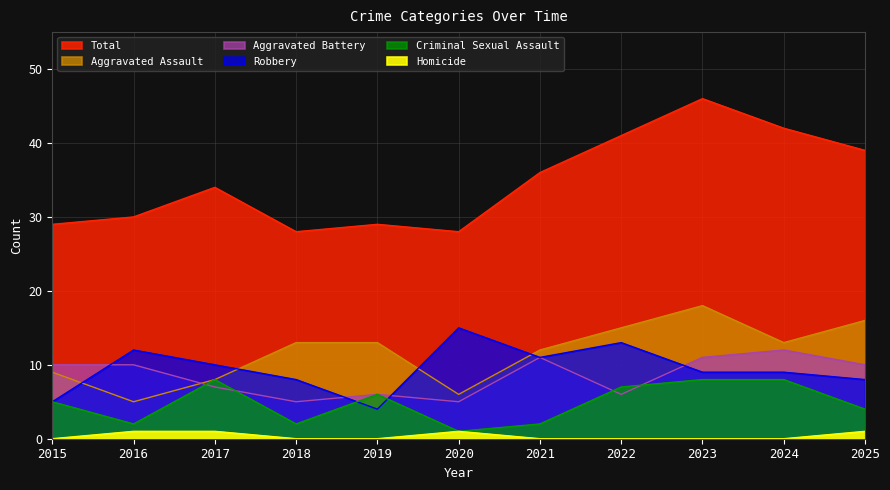

True or false: Aggravated Assault and Homicide intersect in this chart.

False